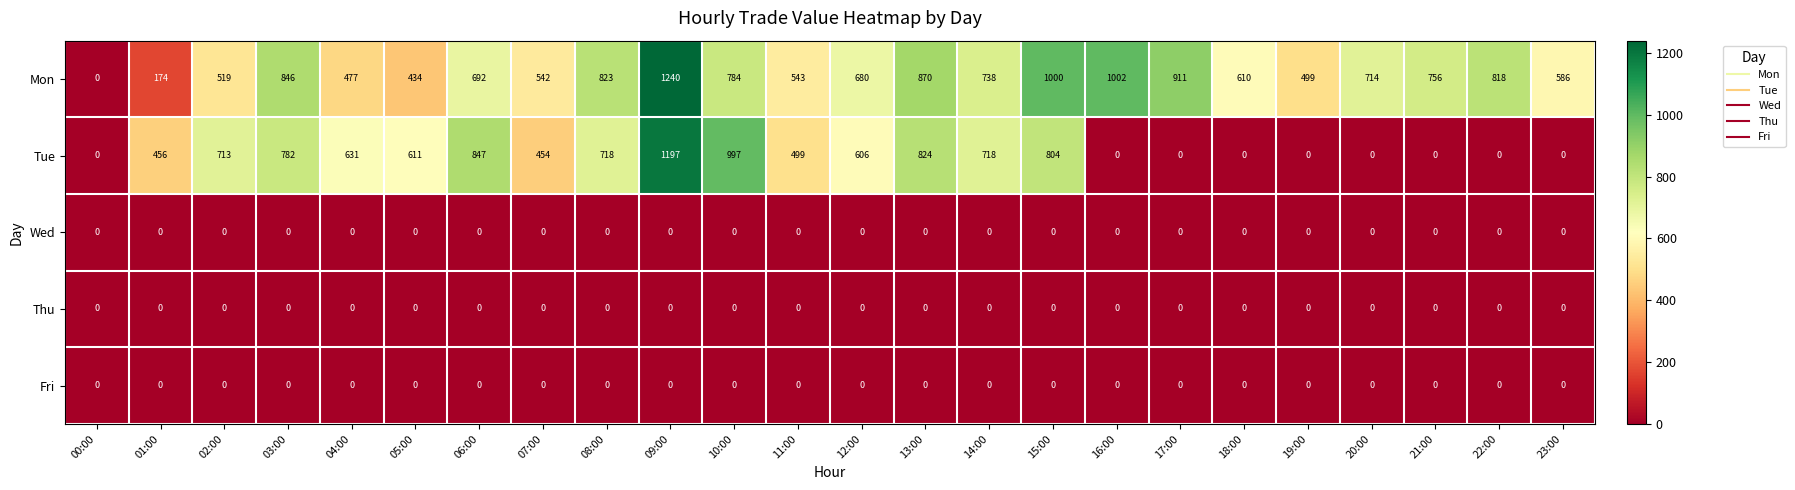

What is the difference between the highest and lowest values at 05:00?

611